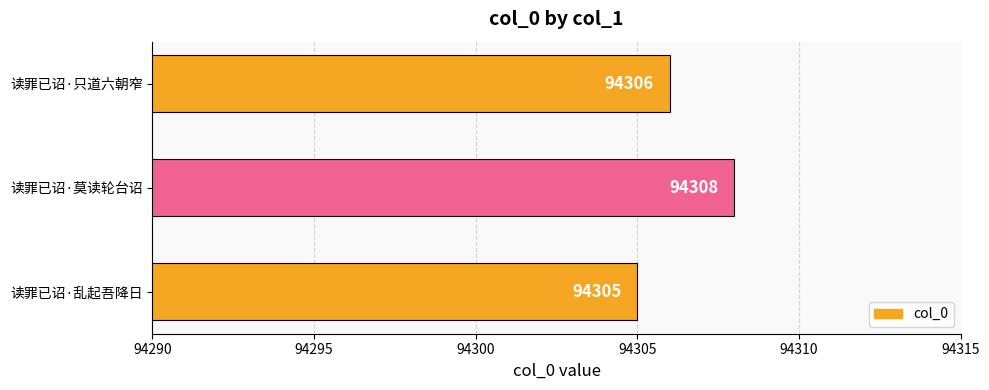

True or false: the data shows 94308 at 读罪已诏·莫读轮台诏.

True